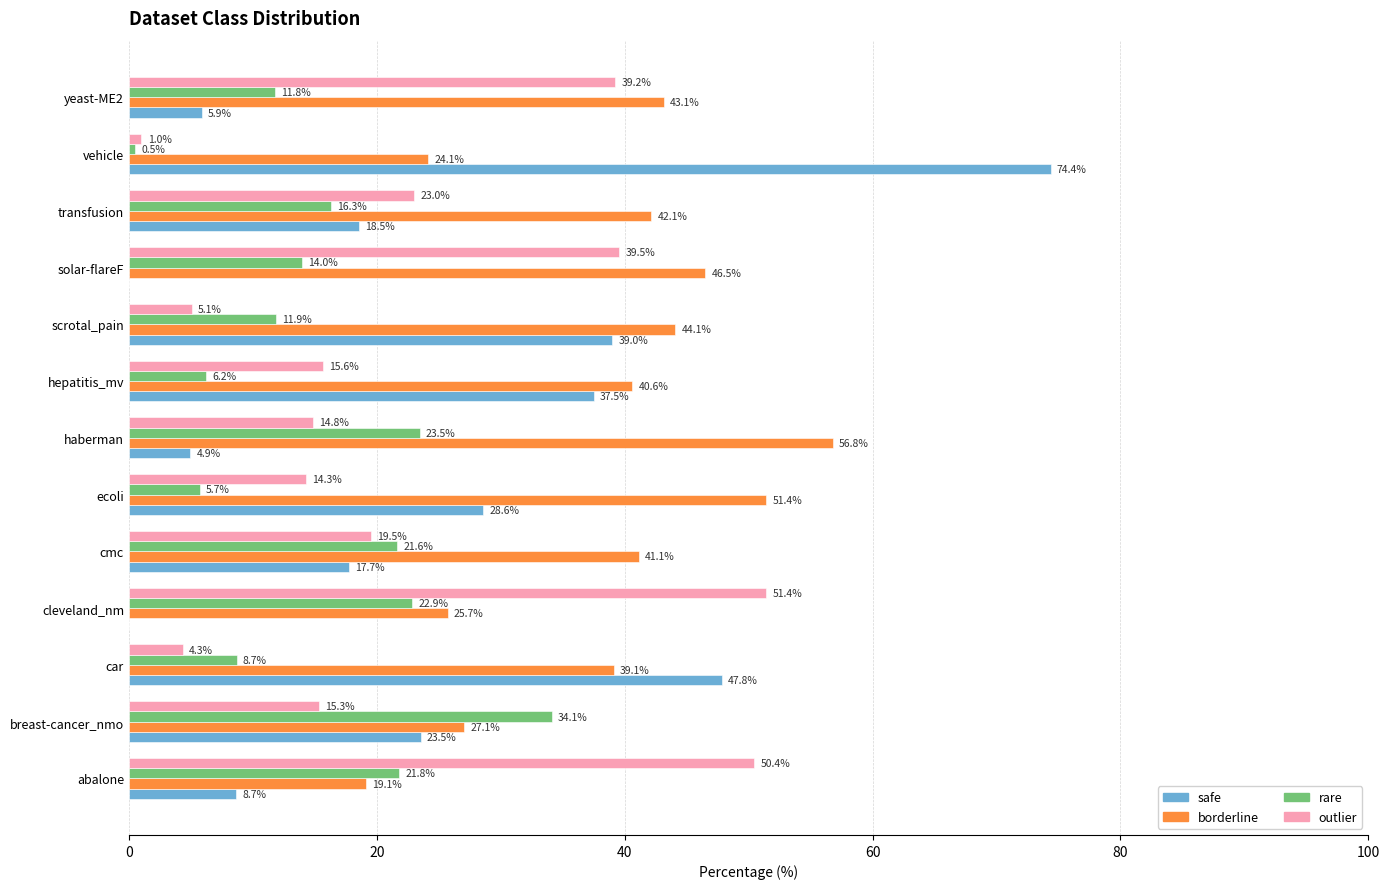

Read the outlier value at scrotal_pain.

5.1